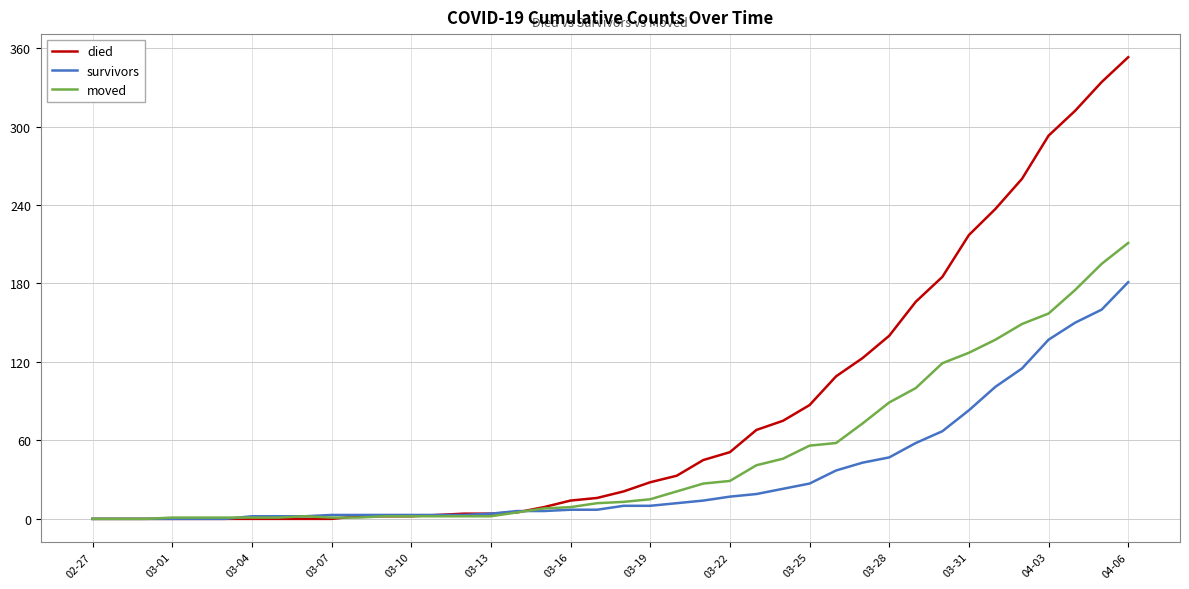

Which series has the largest total across all categories?

died